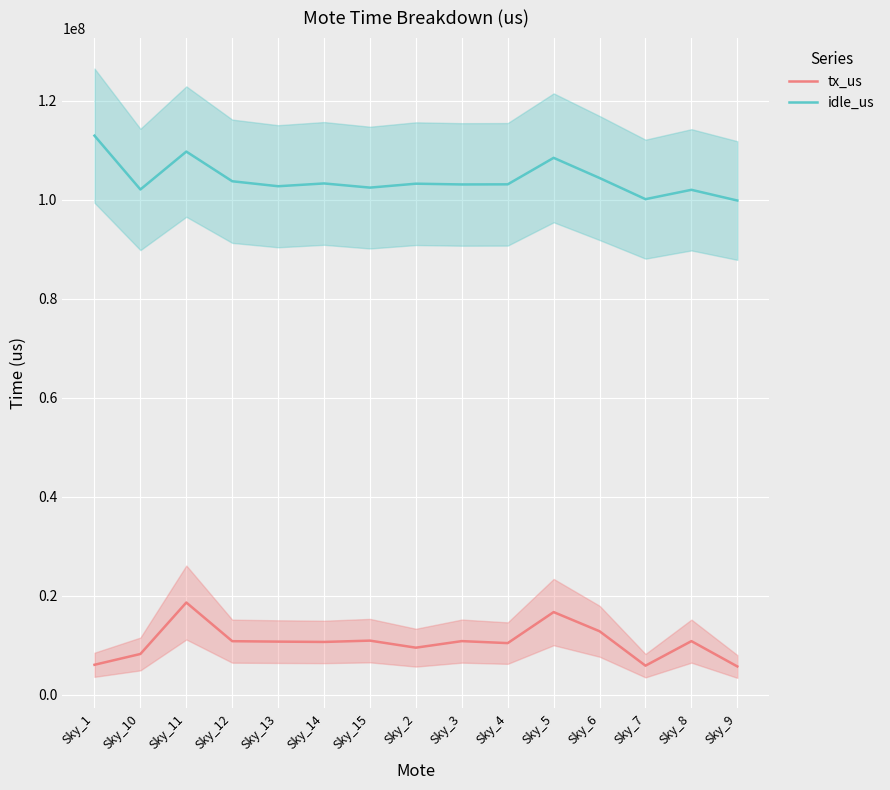

Reading left to right, list all the values displayed in this chart.

tx_us: Sky_1=6095326	Sky_10=8278257	Sky_11=18673399	Sky_12=10860752	Sky_13=10773304	Sky_14=10709440	Sky_15=10973196	Sky_2=9549719	Sky_3=10876551	Sky_4=10473358	Sky_5=16739989	Sky_6=12868612	Sky_7=5914231	Sky_8=10872406	Sky_9=5759365
idle_us: Sky_1=112982099	Sky_10=102111708	Sky_11=109767194	Sky_12=103773680	Sky_13=102766355	Sky_14=103331434	Sky_15=102489952	Sky_2=103281987	Sky_3=103127798	Sky_4=103151283	Sky_5=108504293	Sky_6=104428263	Sky_7=100155005	Sky_8=102044779	Sky_9=99881876